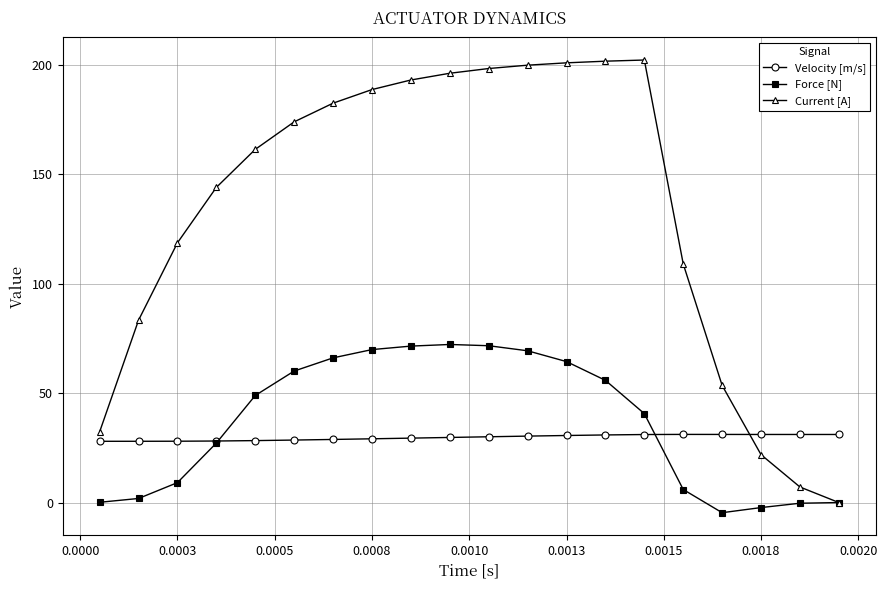

What is the difference between the maximum and minimum values in the Force [N] series?

76.9